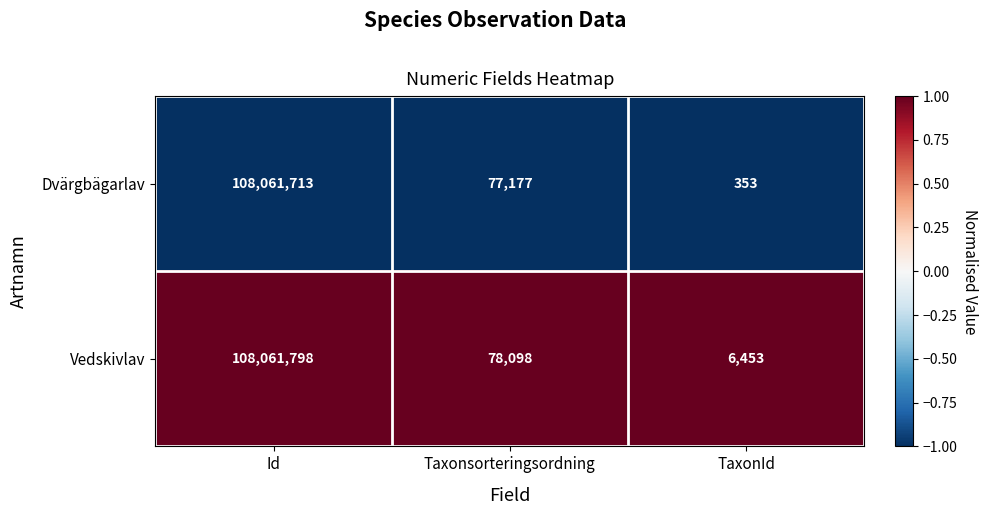

Rank the series at Taxonsorteringsordning from lowest to highest value.

Dvärgbägarlav, Vedskivlav